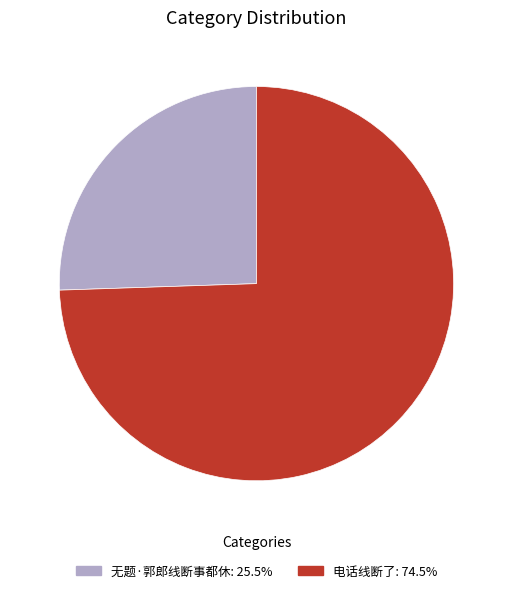

Which category has the biggest portion of the pie?

电话线断了